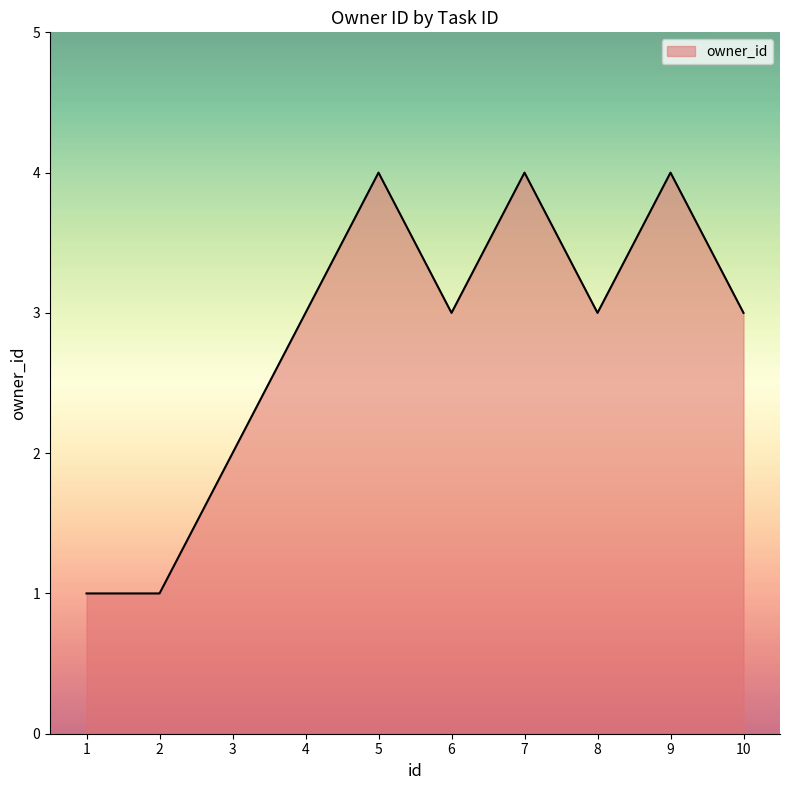

What is the minimum value shown in the chart?

1